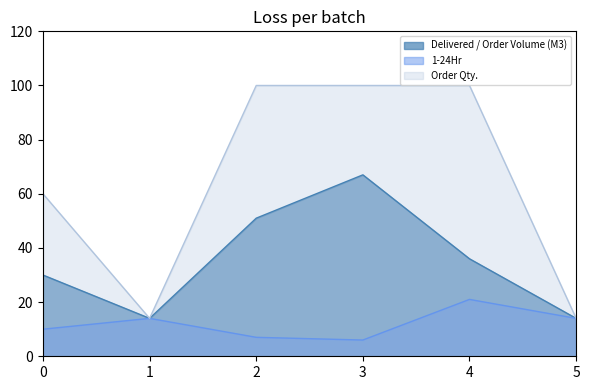

How many data points in Delivered / Order Volume (M3) are above 36?

2